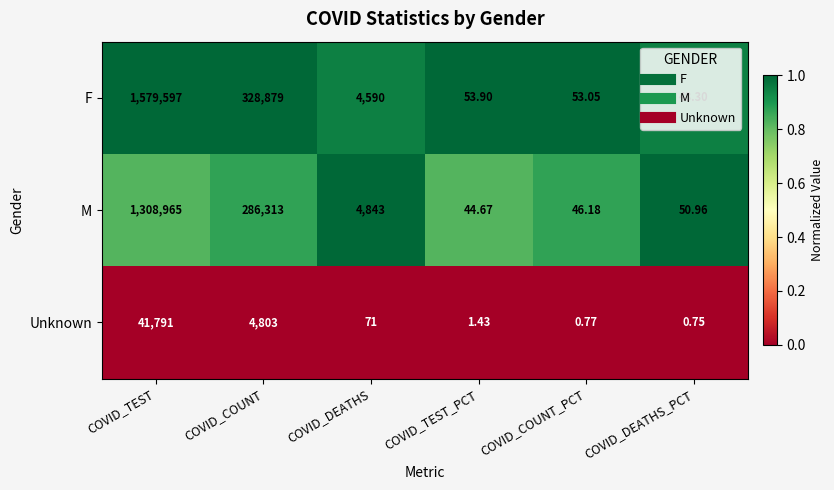

Between COVID_COUNT and COVID_DEATHS_PCT, which series saw the biggest shift?

F